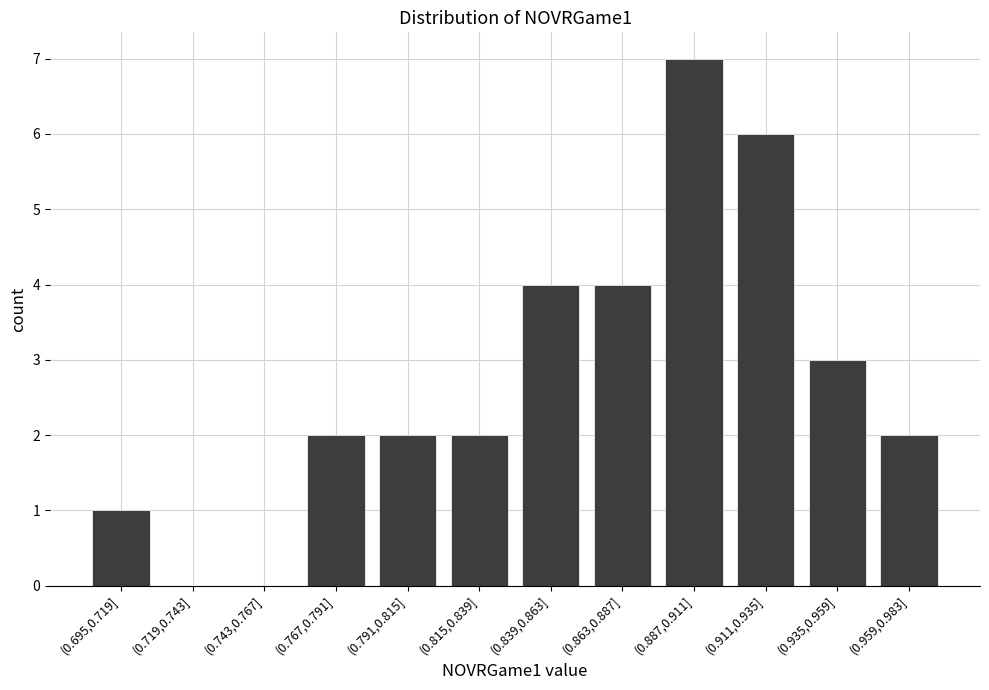

Reading right to left, what are all the values shown in this chart?

(0.959,0.983]=2	(0.935,0.959]=3	(0.911,0.935]=6	(0.887,0.911]=7	(0.863,0.887]=4	(0.839,0.863]=4	(0.815,0.839]=2	(0.791,0.815]=2	(0.767,0.791]=2	(0.743,0.767]=0	(0.719,0.743]=0	(0.695,0.719]=1